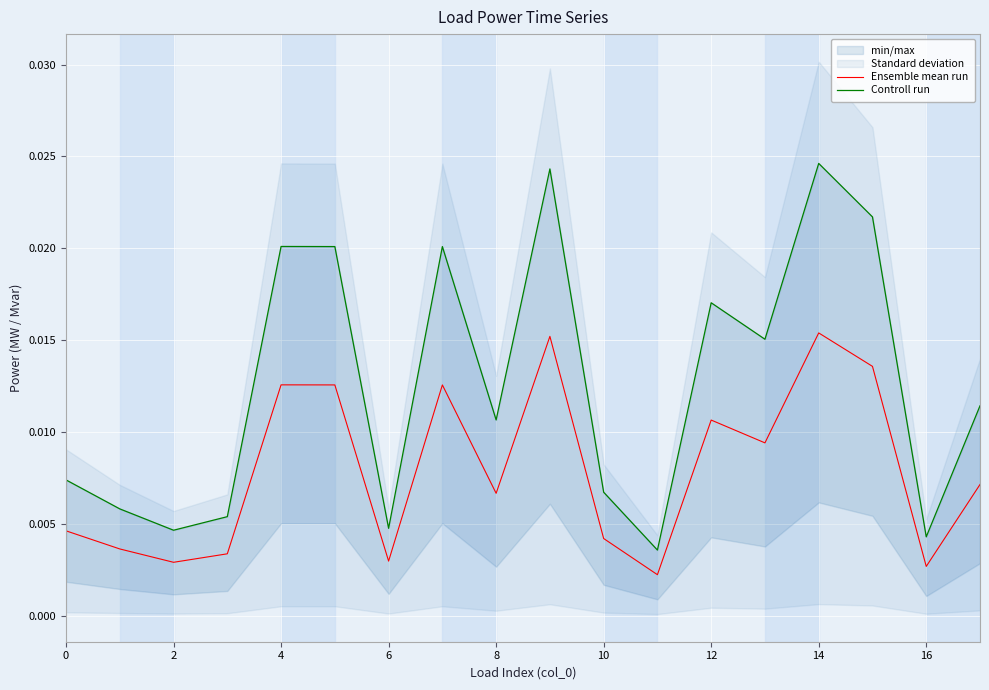

Which series has the largest range (max minus min)?

Controll run